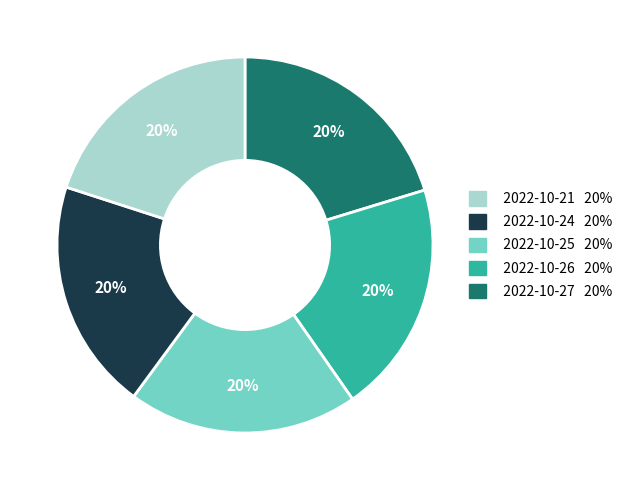

True or false: 2022-10-25 20% accounts for 8% of the total.

False